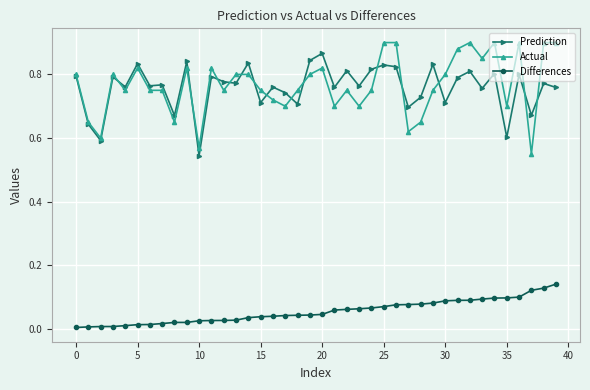

Count the number of categories in the chart.

40